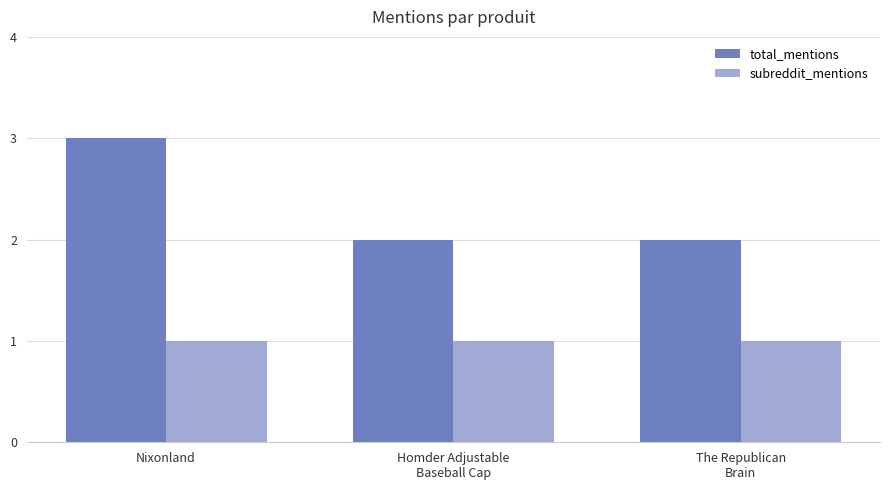

How many groups of bars are there?

3